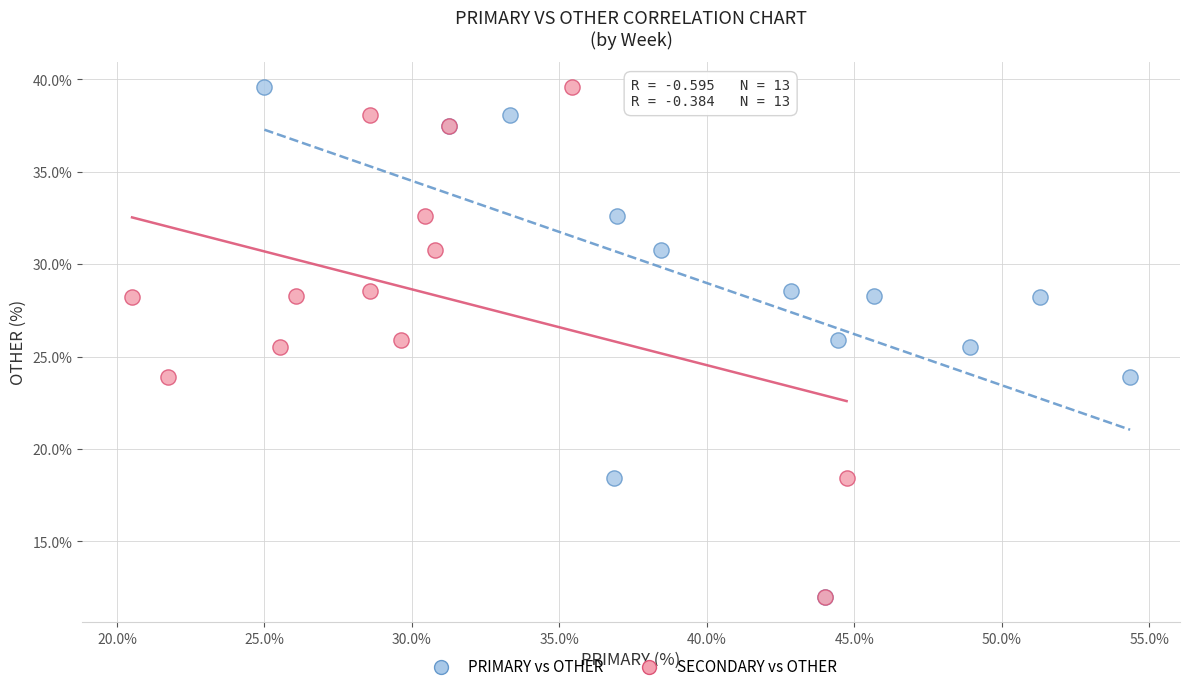

What are all the series names shown in the legend?

PRIMARY vs OTHER, SECONDARY vs OTHER